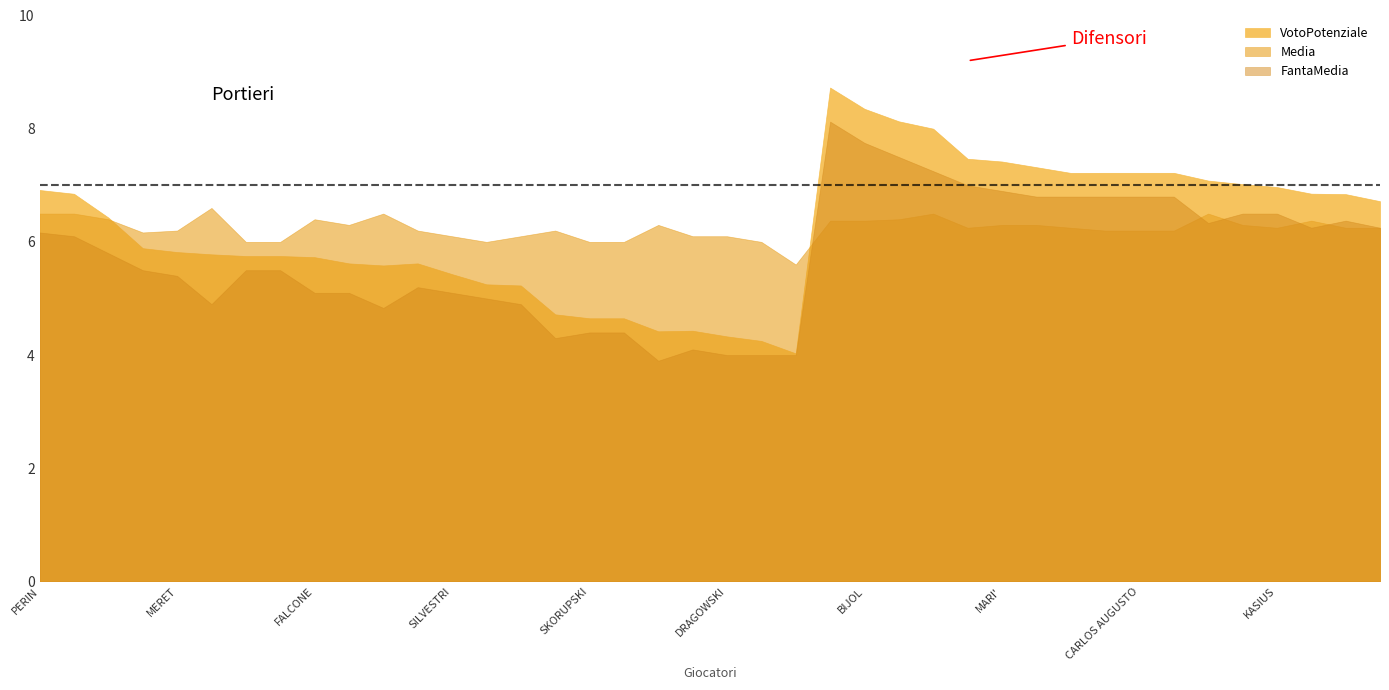

How many interior local peaks does the Media series have?

8